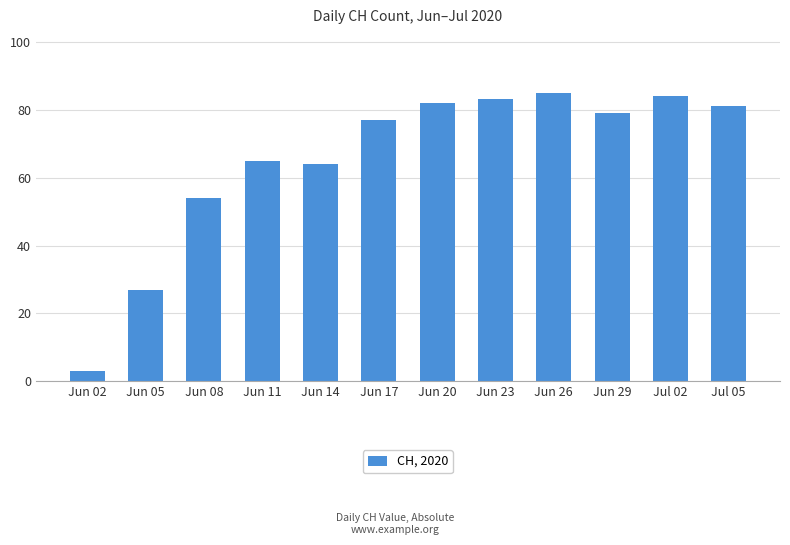

What is the label of the 3rd bar from the right?

Jun 29